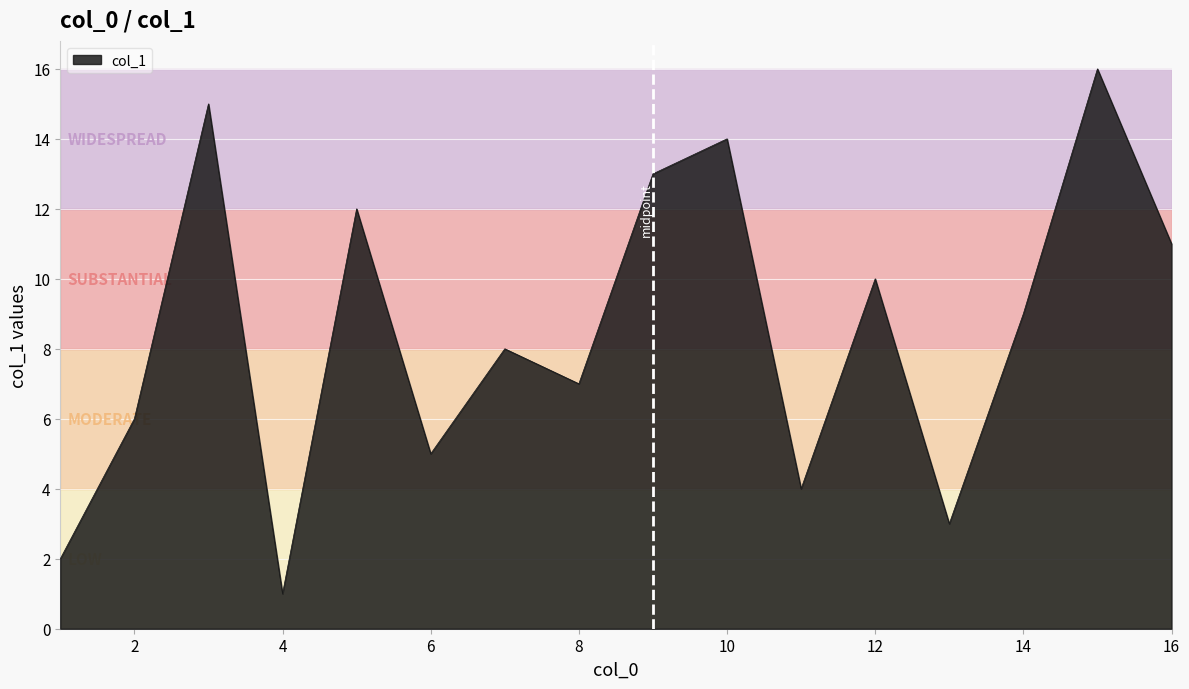

What is the greatest value displayed?

16